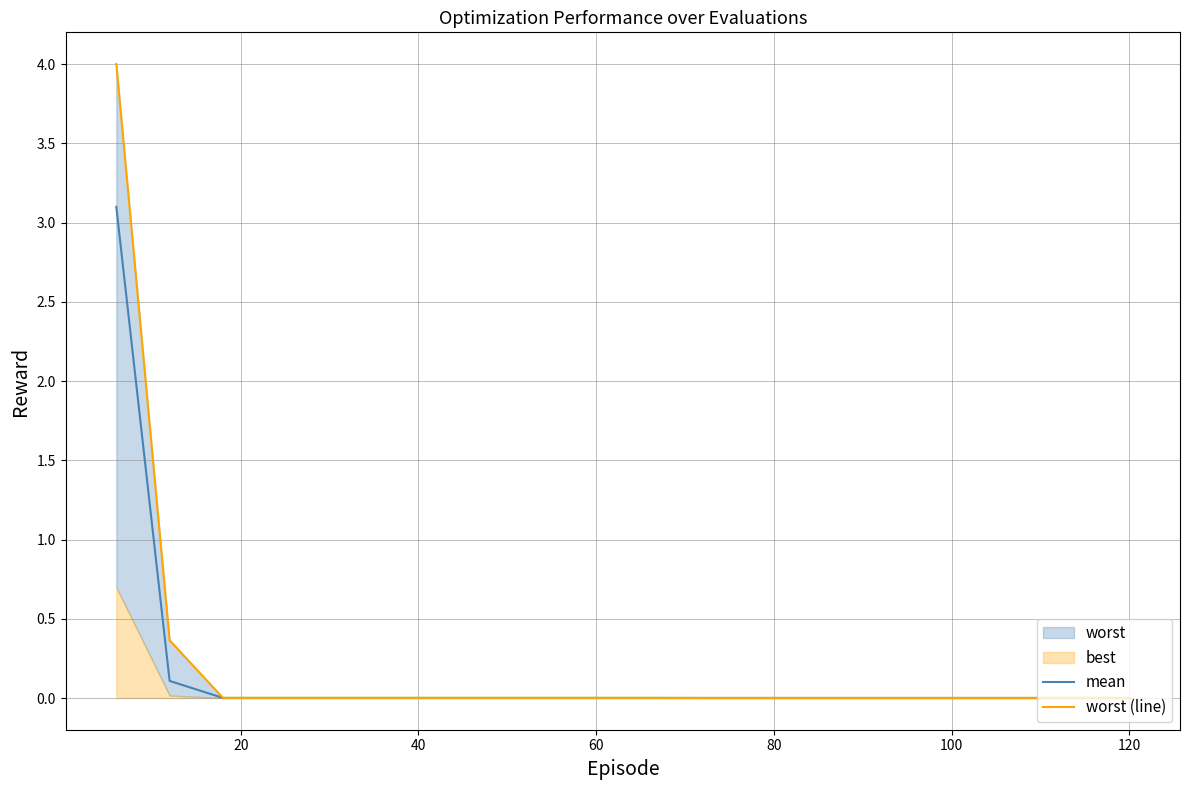

What is the highest value of the worst (line) series?

4.0